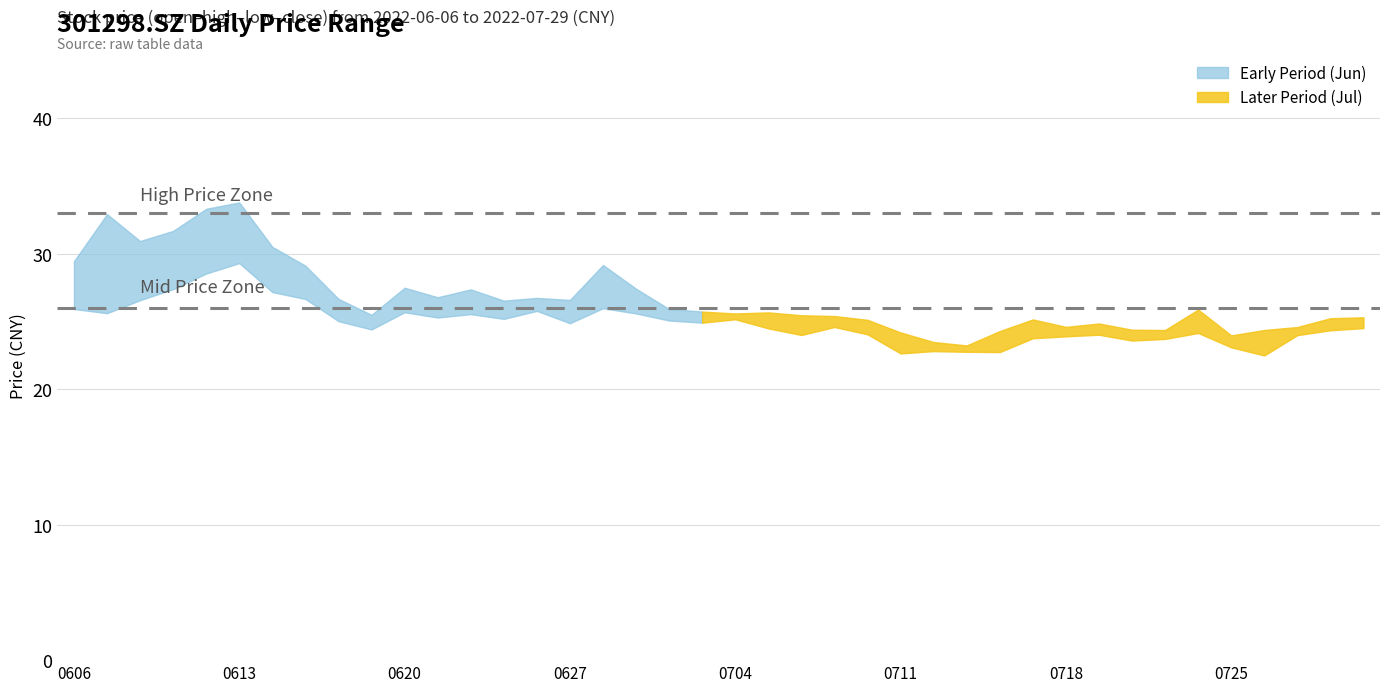

Reading right to left, transcribe all the data shown in this chart.

open: 24.6	24.6	24.0	23.0	23.8	24.5	24.1	24.1	24.2	24.6	24.0	22.8	23.1	23.1	24.0	24.8	25.4	24.6	25.2	25.4	25.4	25.1	27.4	26.5	25.8	26.2	25.3	26.6	25.7	26.1	24.7	26.0	27.9	28.6	33.0	30.0	28.3	27.6	26.1	26.2
close: 24.8	24.7	24.5	24.4	23.1	24.4	23.9	24.4	24.1	24.5	24.3	24.2	23.0	23.3	23.1	24.1	24.9	25.1	24.8	25.2	25.4	25.4	25.7	27.9	26.6	25.9	26.5	25.6	26.4	26.1	25.3	25.1	26.7	29.1	29.7	33.3	30.8	29.3	30.1	27.5
high: 25.3	25.2	24.6	24.4	24.0	25.9	24.4	24.4	24.9	24.6	25.2	24.3	23.2	23.5	24.2	25.1	25.4	25.5	25.7	25.6	25.7	25.9	27.4	29.2	26.6	26.8	26.6	27.4	26.8	27.5	25.5	26.7	29.1	30.5	33.8	33.3	31.7	30.9	32.9	29.5
low: 24.5	24.4	24.0	22.5	23.1	24.2	23.7	23.6	24.0	23.9	23.8	22.8	22.8	22.8	22.6	24.1	24.6	24.0	24.5	25.2	24.9	25.1	25.6	26.0	24.9	25.8	25.2	25.6	25.3	25.7	24.4	25.0	26.7	27.2	29.3	28.6	27.4	26.6	25.6	25.9